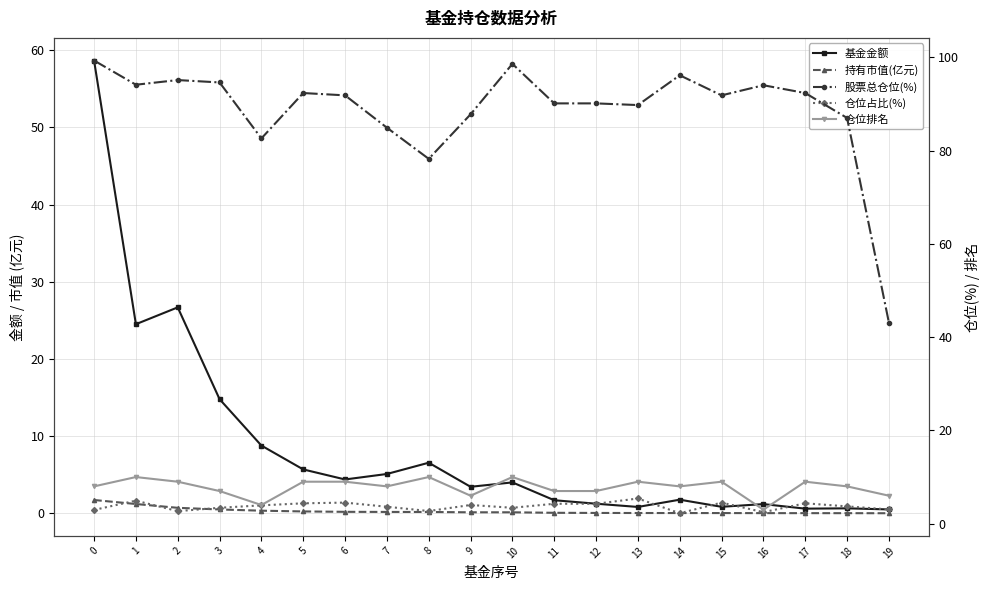

Between 2 and 16, which series saw the biggest shift?

基金金额